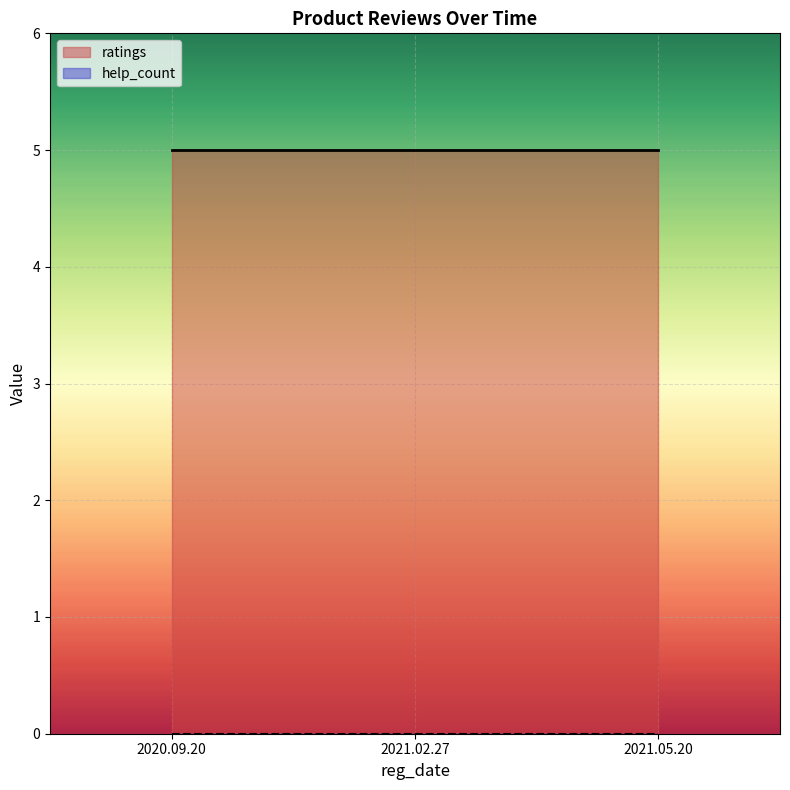

Which series has the largest range (max minus min)?

ratings